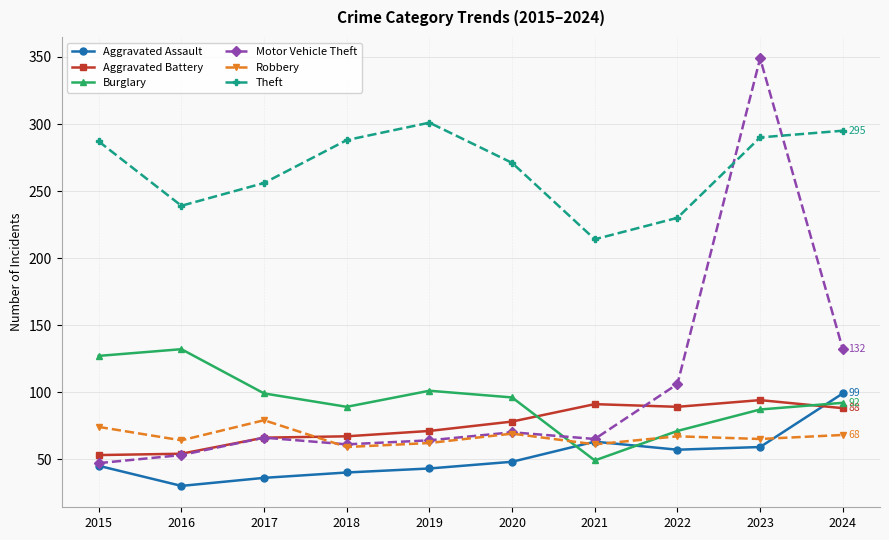

True or false: Theft has more than 2 interior local peaks.

False